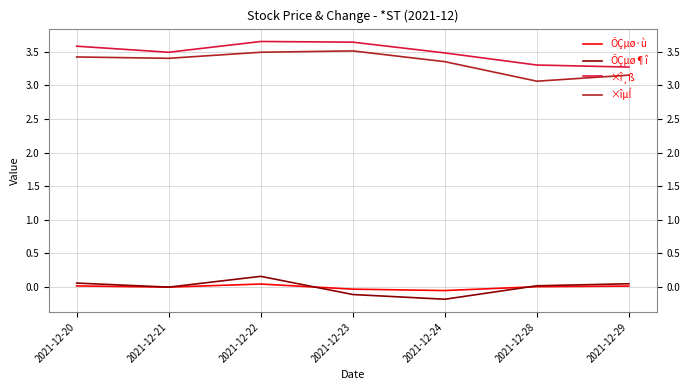

True or false: ×î¸ß and ÕÇµø·ù cross at least once.

False